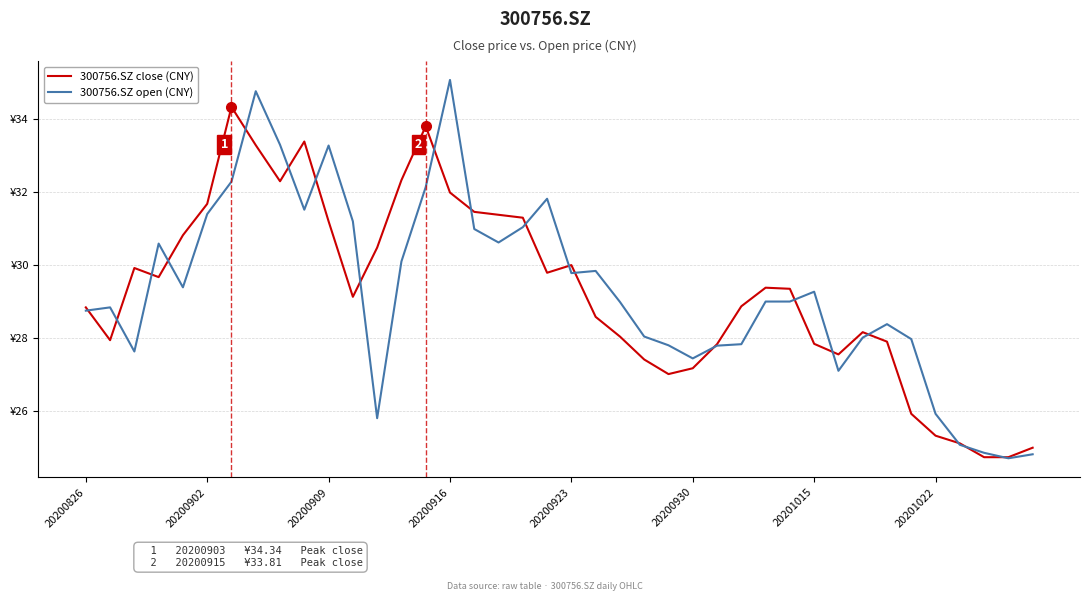

True or false: 300756.SZ open (CNY) and 300756.SZ close (CNY) intersect in this chart.

True